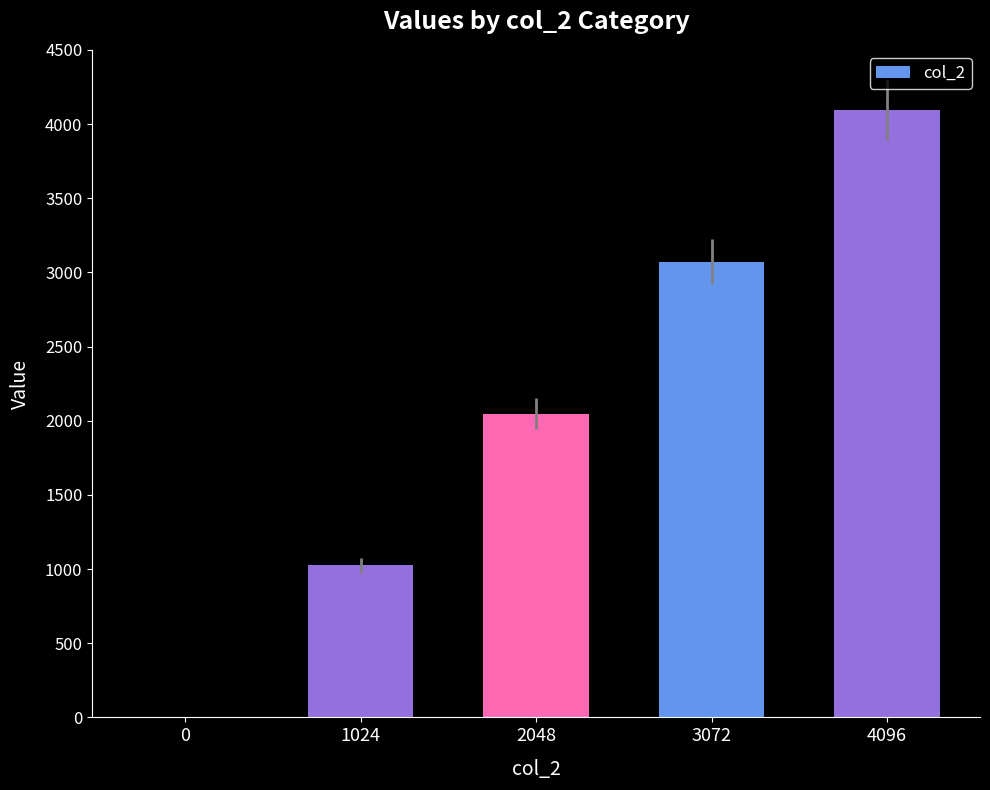

Which category has the highest value across all series?

4096